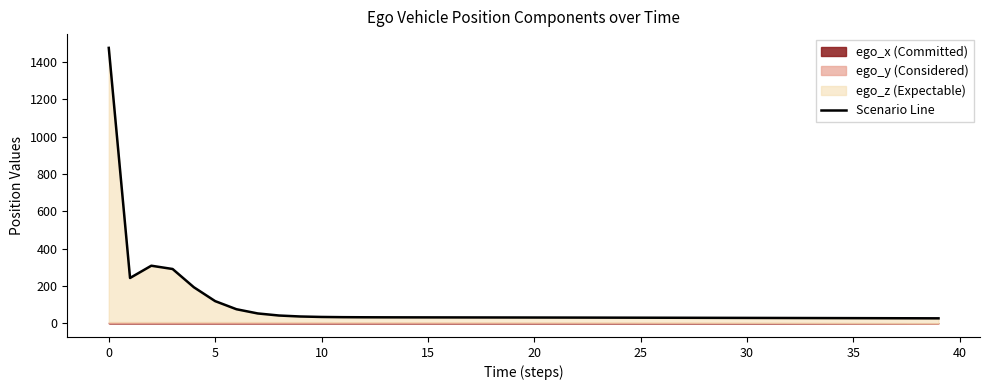

How many interior local valleys (lower than both neighbors) does the data have?

1